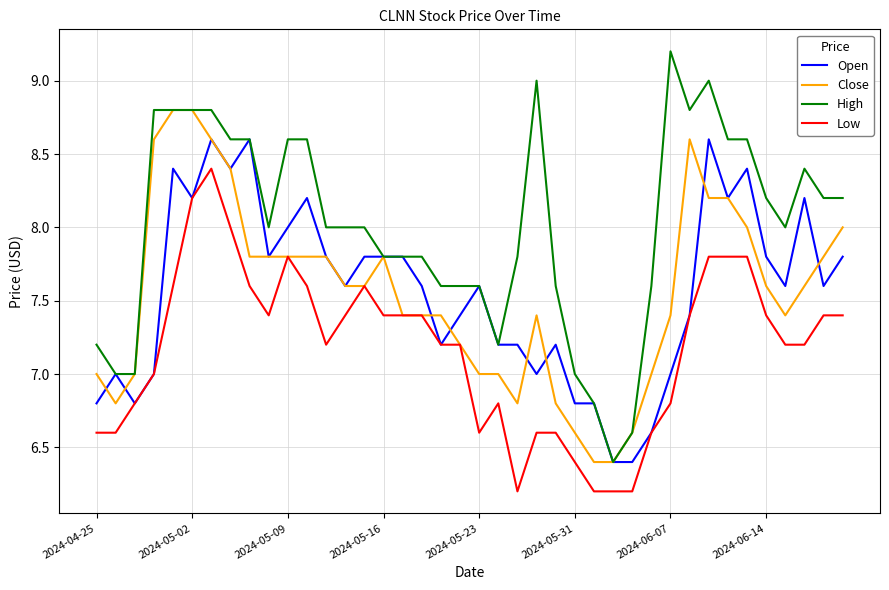

Which series has the largest range (max minus min)?

High